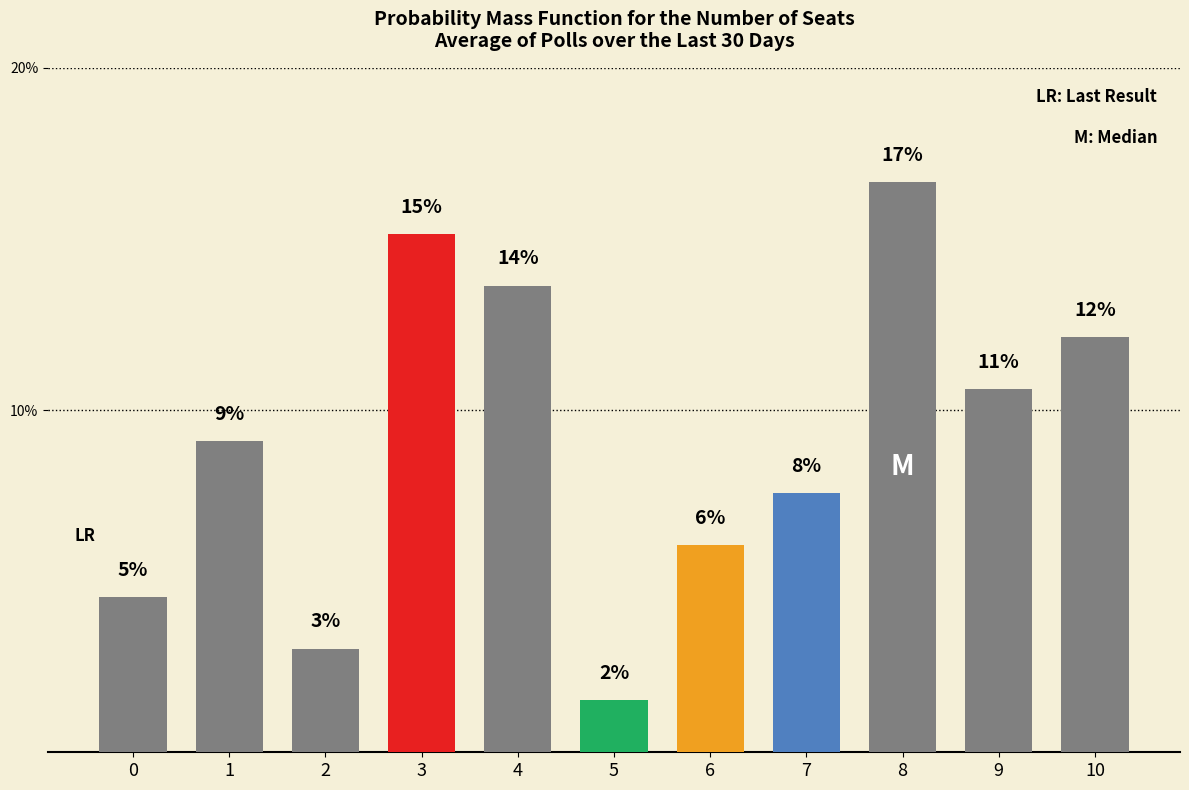

Are the bars horizontal?

No